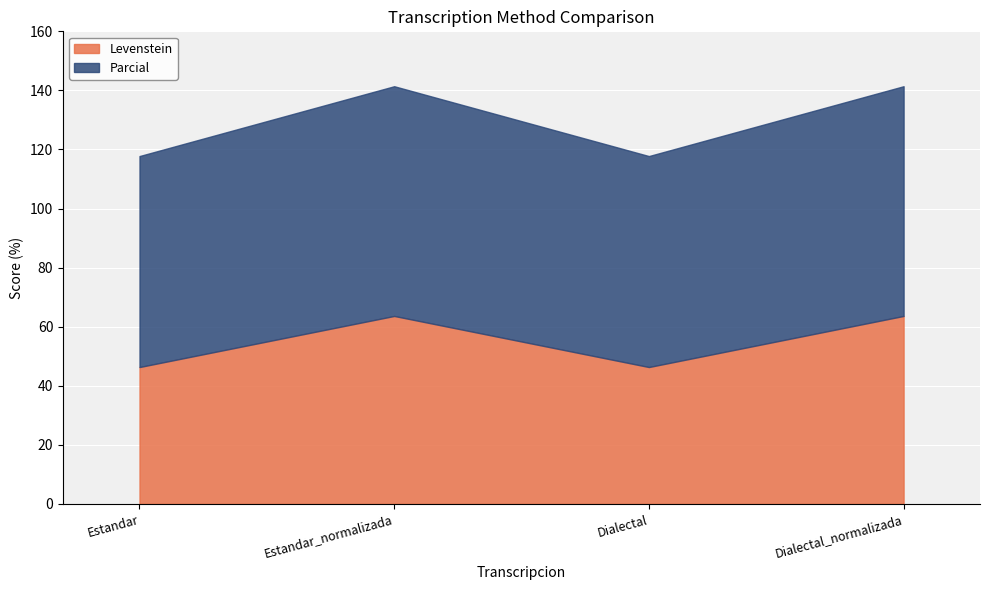

At Estandar_normalizada, list the series in order from smallest to largest.

Levenstein, Parcial